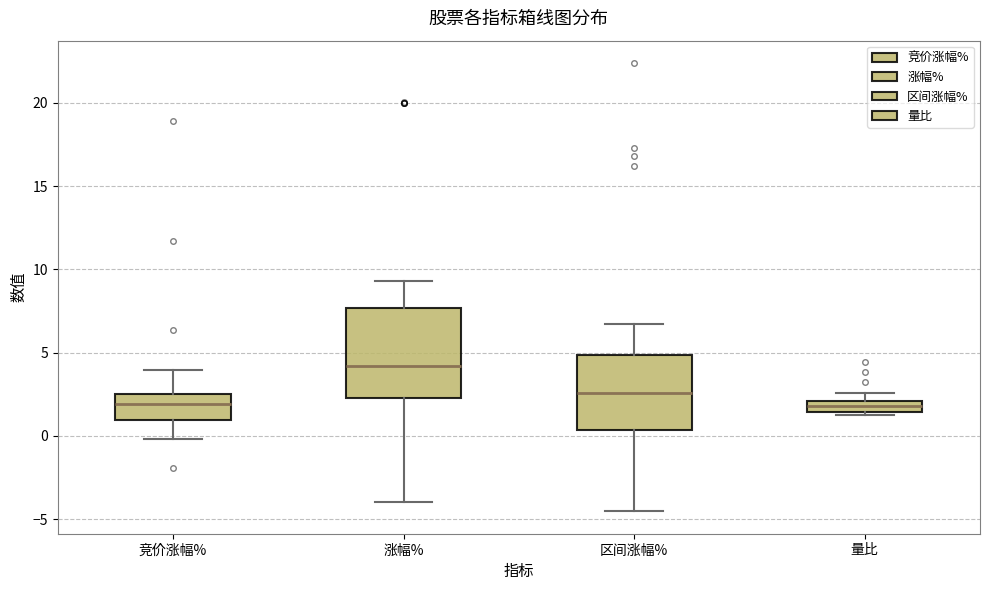

Where is the lower edge of the box for 量比 on the y-axis? The values are not printed on the chart, so give them approximately, as read against the axis.

1.5